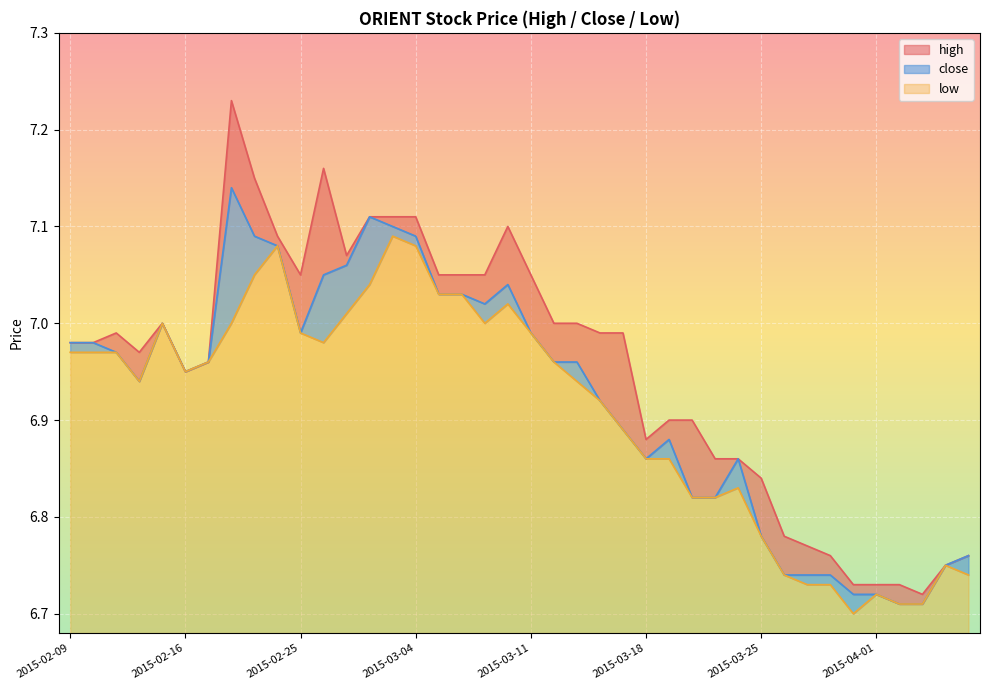

Reading left to right, what are all the values shown in this chart?

high: 7.0	7.0	7.0	7.0	7.0	7.0	7.0	7.2	7.2	7.1	7.0	7.2	7.1	7.1	7.1	7.1	7.0	7.0	7.0	7.1	7.0	7.0	7.0	7.0	7.0	6.9	6.9	6.9	6.9	6.9	6.8	6.8	6.8	6.8	6.7	6.7	6.7	6.7	6.8	6.8
close: 7.0	7.0	7.0	6.9	7.0	7.0	7.0	7.1	7.1	7.1	7.0	7.0	7.1	7.1	7.1	7.1	7.0	7.0	7.0	7.0	7.0	7.0	7.0	6.9	6.9	6.9	6.9	6.8	6.8	6.9	6.8	6.7	6.7	6.7	6.7	6.7	6.7	6.7	6.8	6.8
low: 7.0	7.0	7.0	6.9	7.0	7.0	7.0	7.0	7.0	7.1	7.0	7.0	7.0	7.0	7.1	7.1	7.0	7.0	7.0	7.0	7.0	7.0	6.9	6.9	6.9	6.9	6.9	6.8	6.8	6.8	6.8	6.7	6.7	6.7	6.7	6.7	6.7	6.7	6.8	6.7